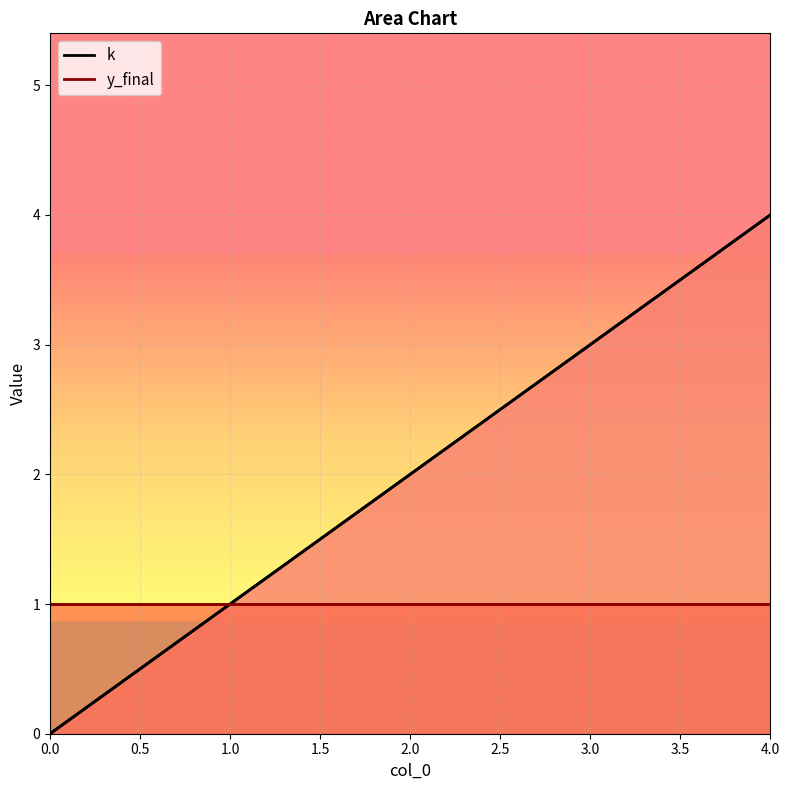

Count the values in the range 1 to 3.

3